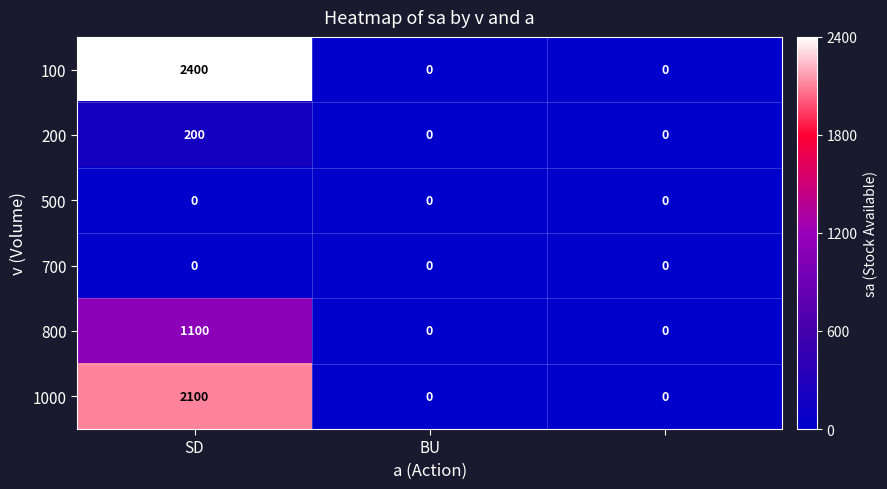

What is the difference between the maximum and minimum values in the 200 series?

200